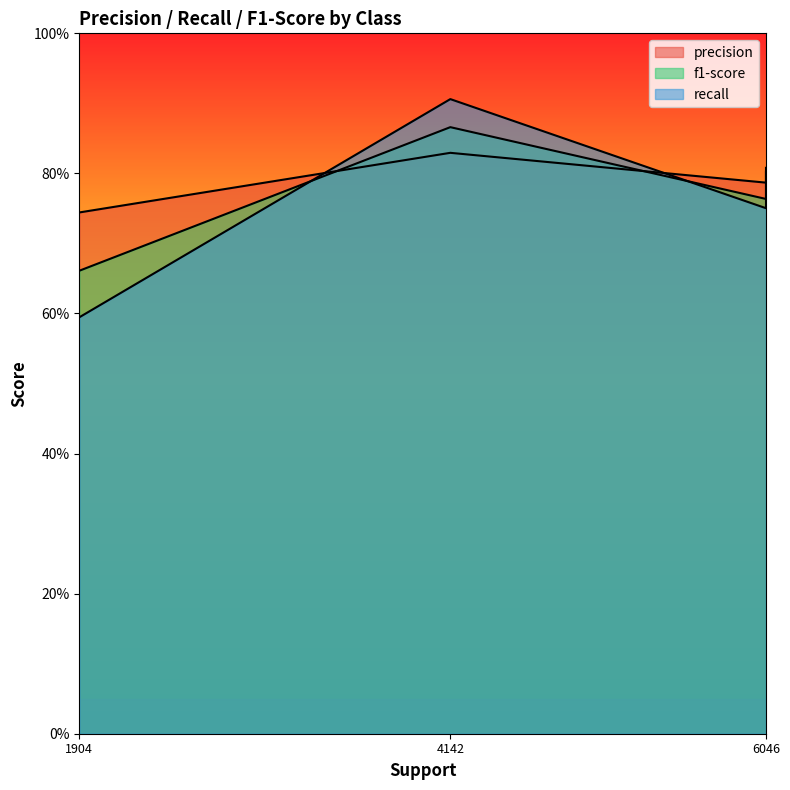

How many series are shown in this chart?

3